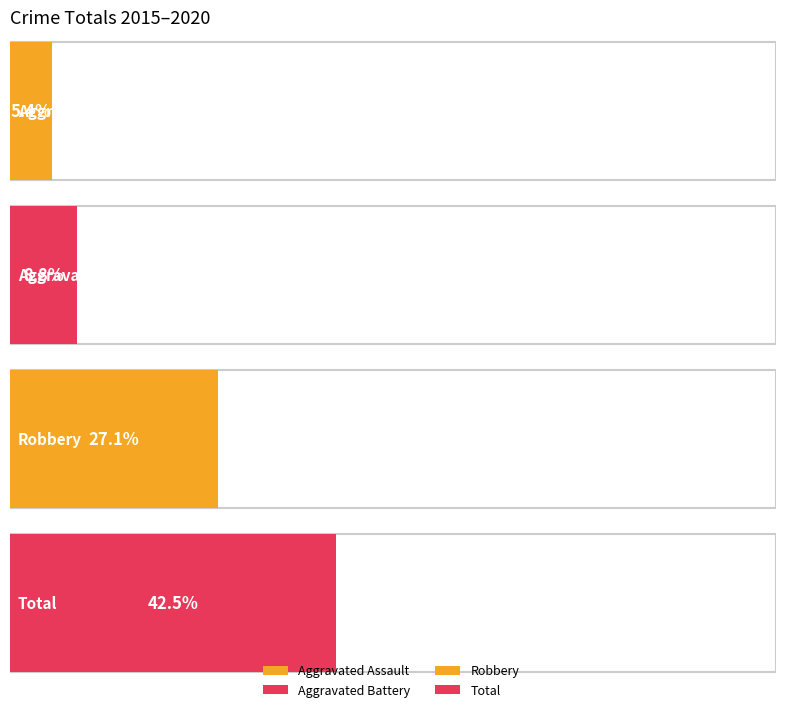

How many distinct data groups are displayed?

4